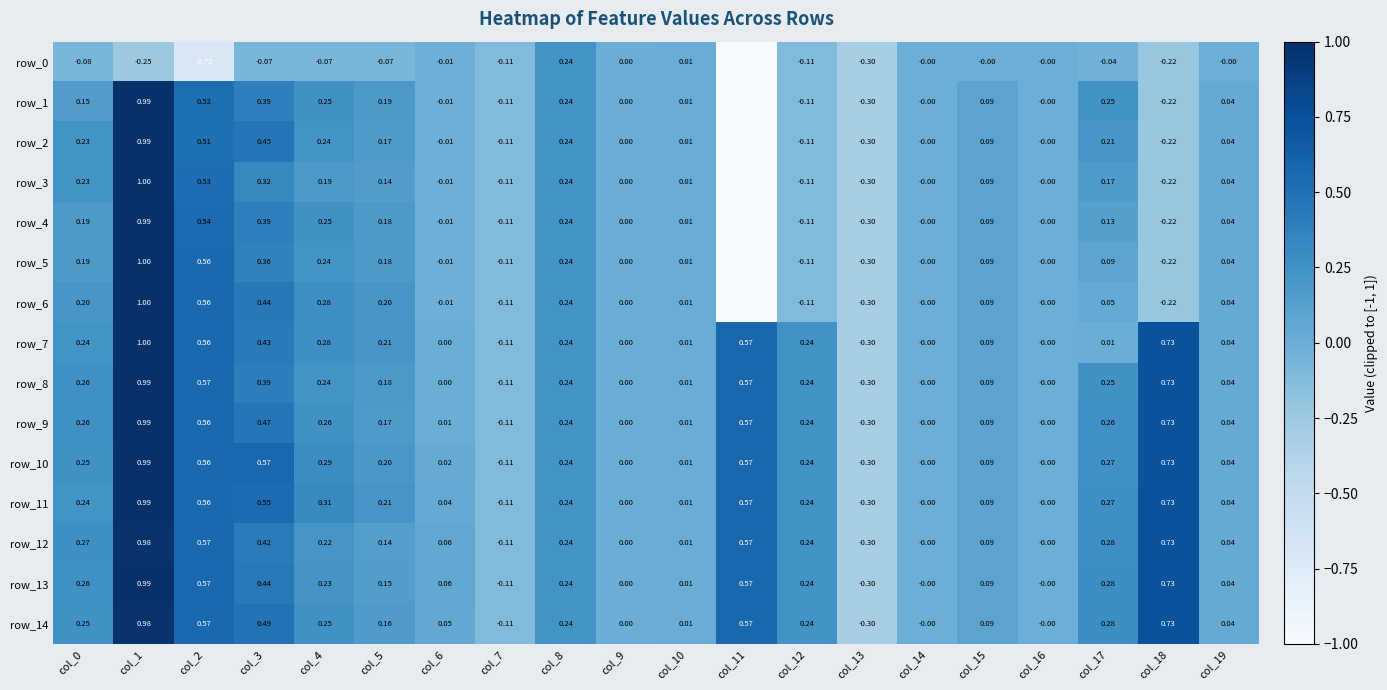

Between col_1 and col_10, which is larger?

col_10